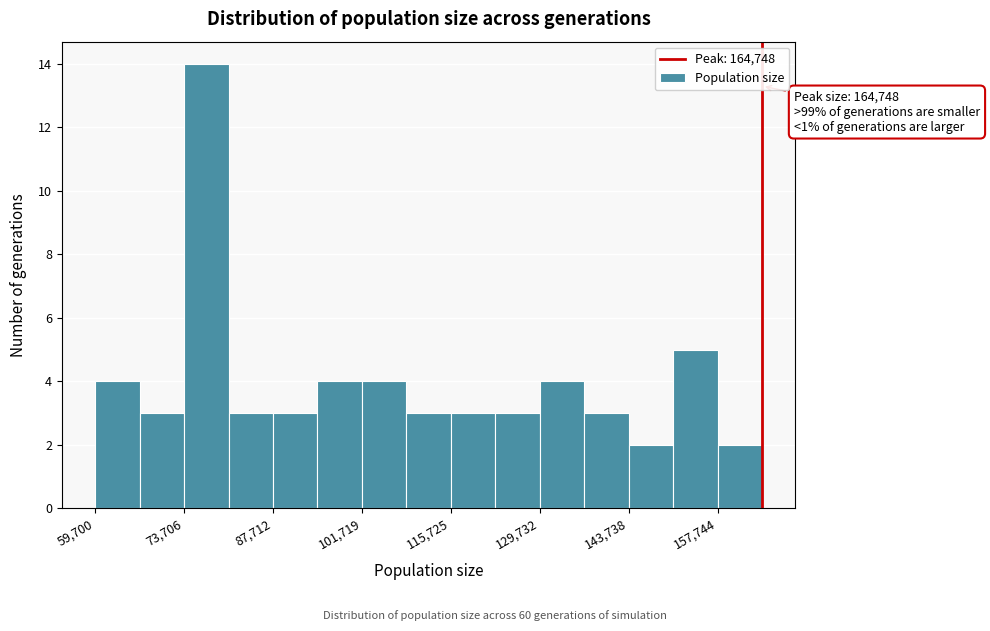

Around what value on the x-axis is the tallest bar? Give the approximate position of its centre, as read against the axis.

78000